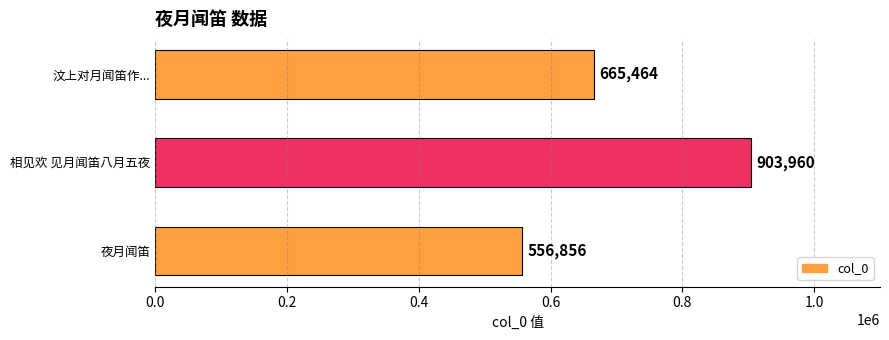

Reading bottom to top, list all the values displayed in this chart.

556856	903960	665464